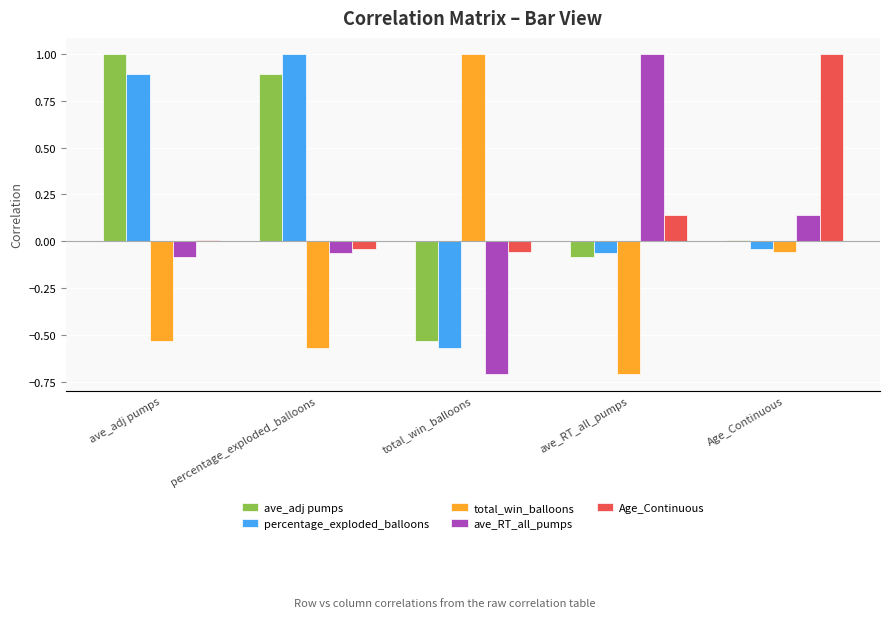

How many data points in total_win_balloons are less than 0?

4